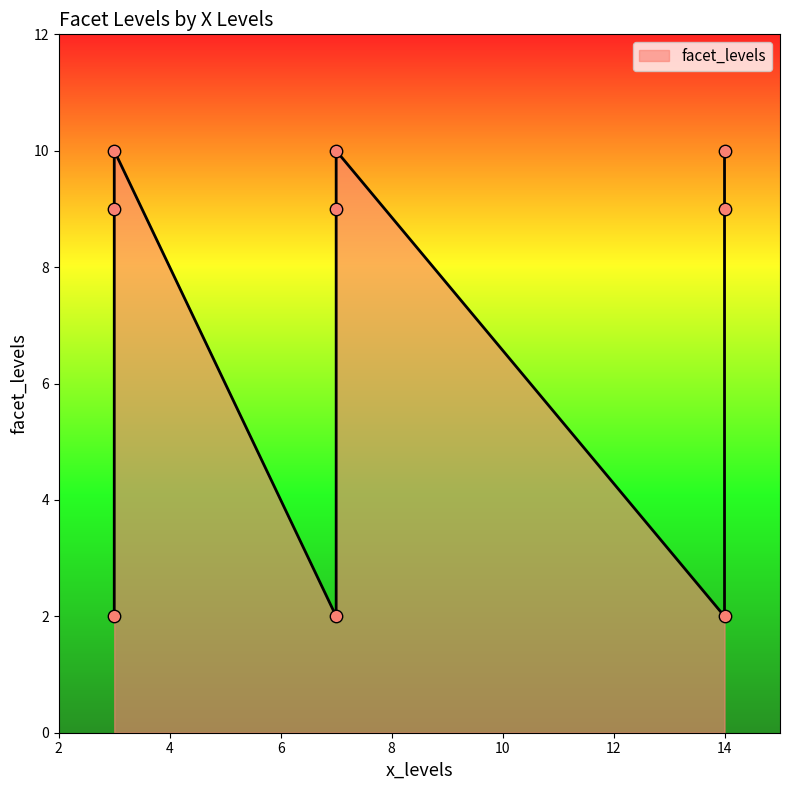

Which has a higher value, 14 or 3?

14